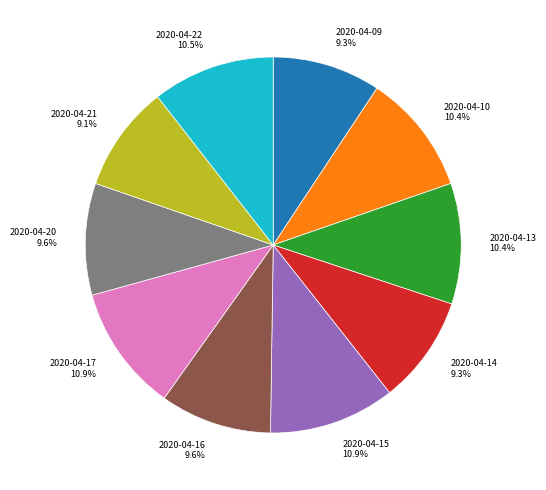

Is the sum of 2020-04-20 and 2020-04-17 greater than half?

No